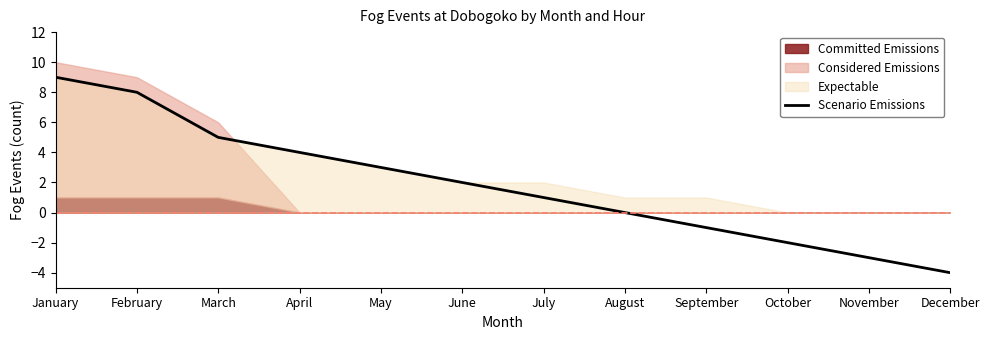

Is it true that the value at February is 13?

False